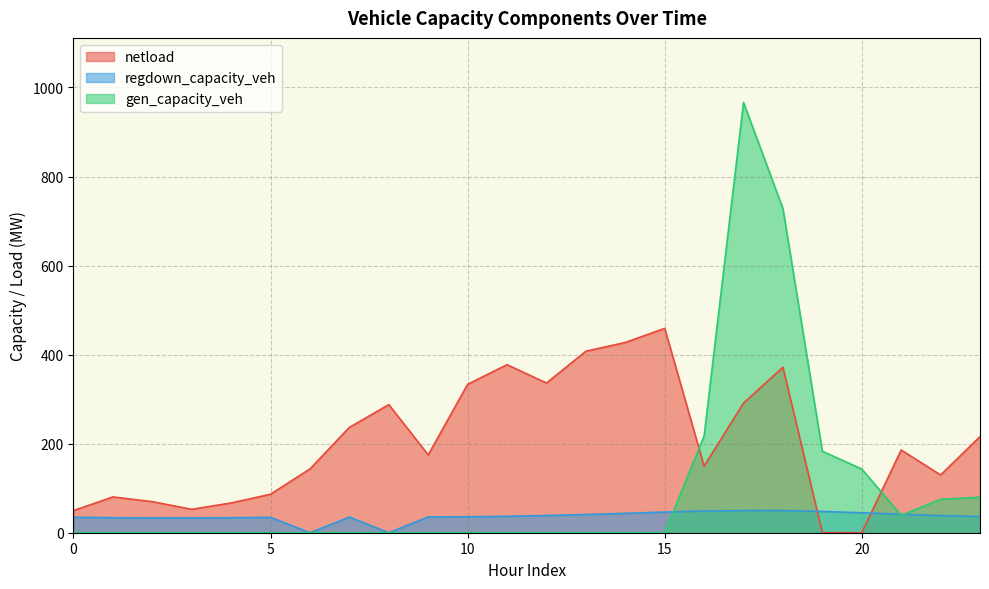

What is the difference between the regdown_capacity_veh values at 16 and 0?

13.9